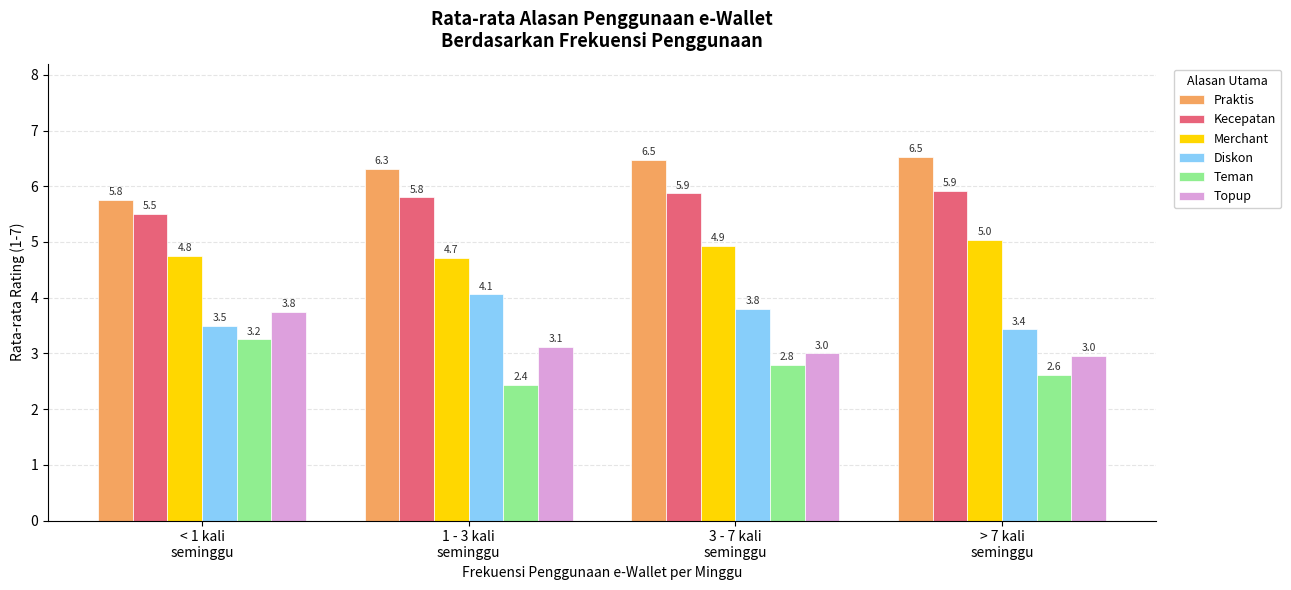

How many series are shown in this chart?

6